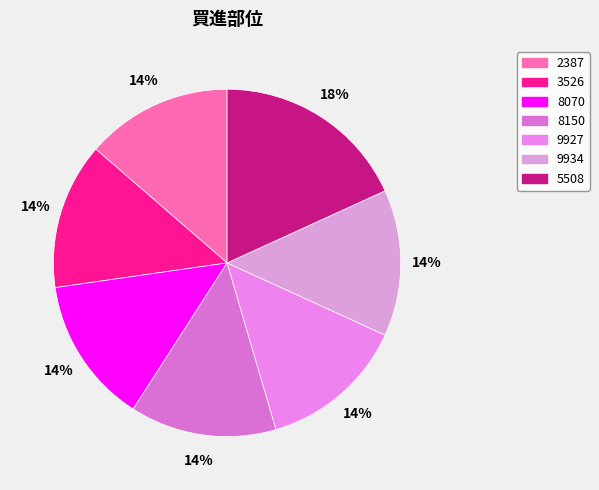

Is it true that 9934 is 14% of the pie?

True